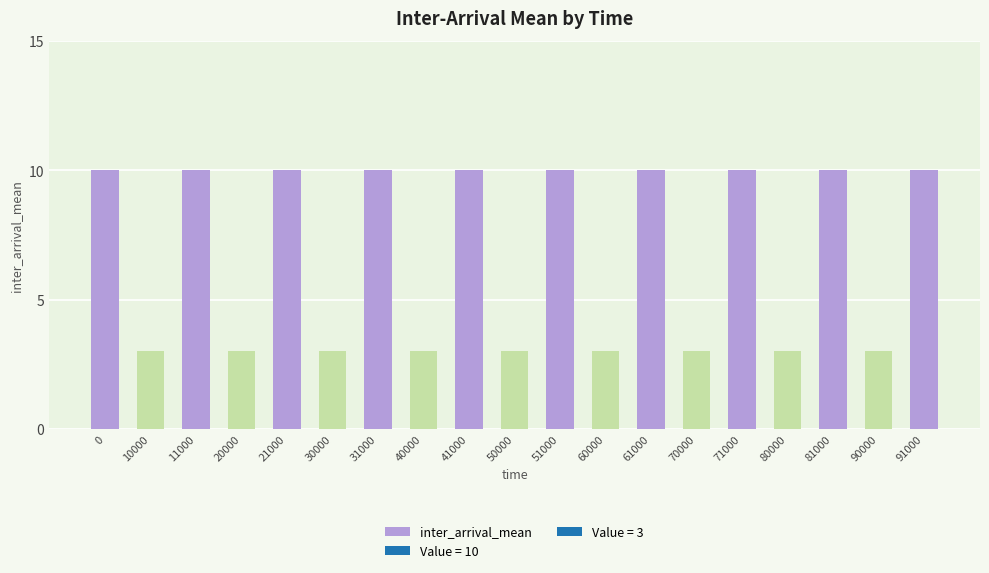

What is the minimum value shown in the chart?

3